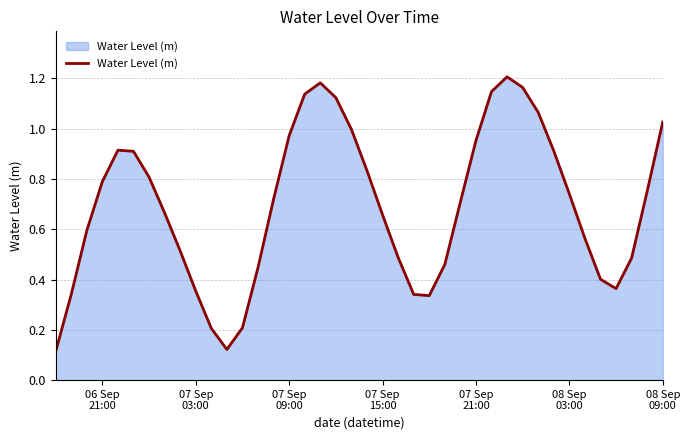

Does the chart display data point markers on the line(s)?

No